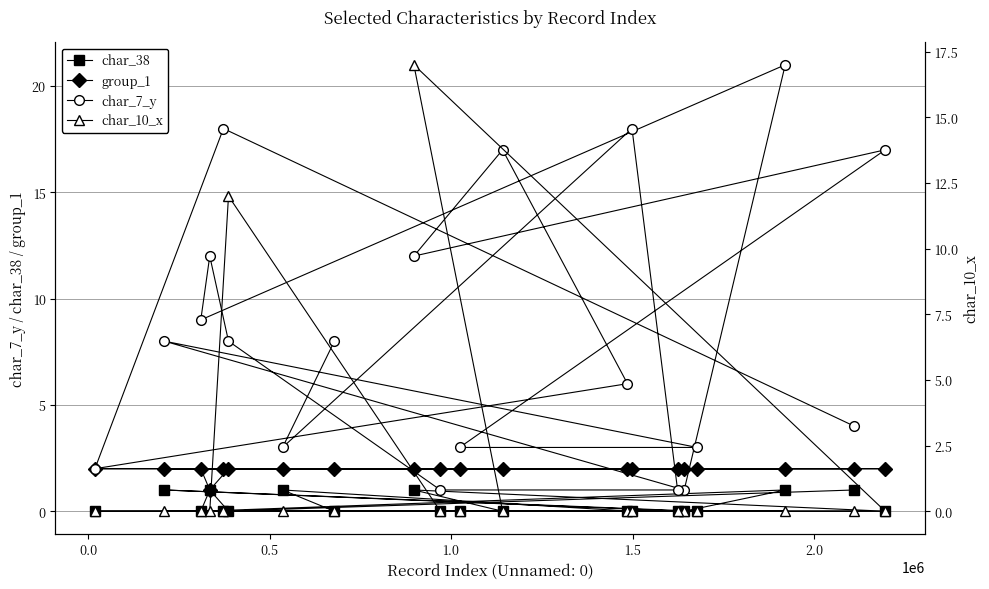

Which series has the widest spread of values?

char_7_y